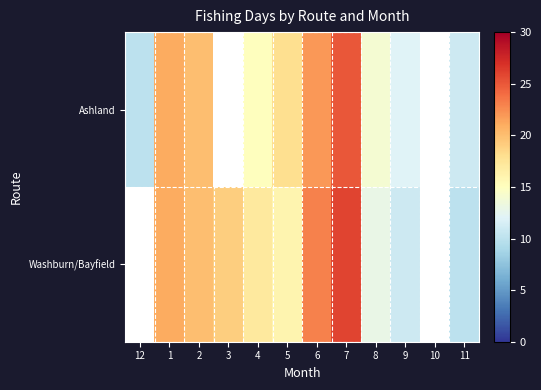

Rank the series by their average value, from lowest to highest.

Ashland, Washburn/Bayfield